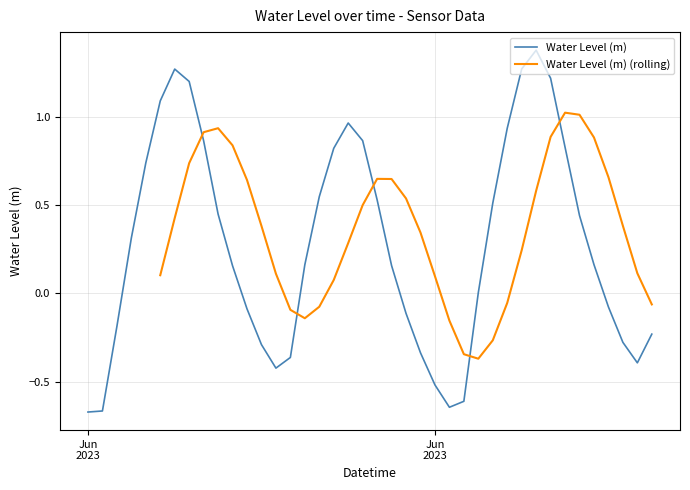

What is the maximum value shown in the chart?

1.4